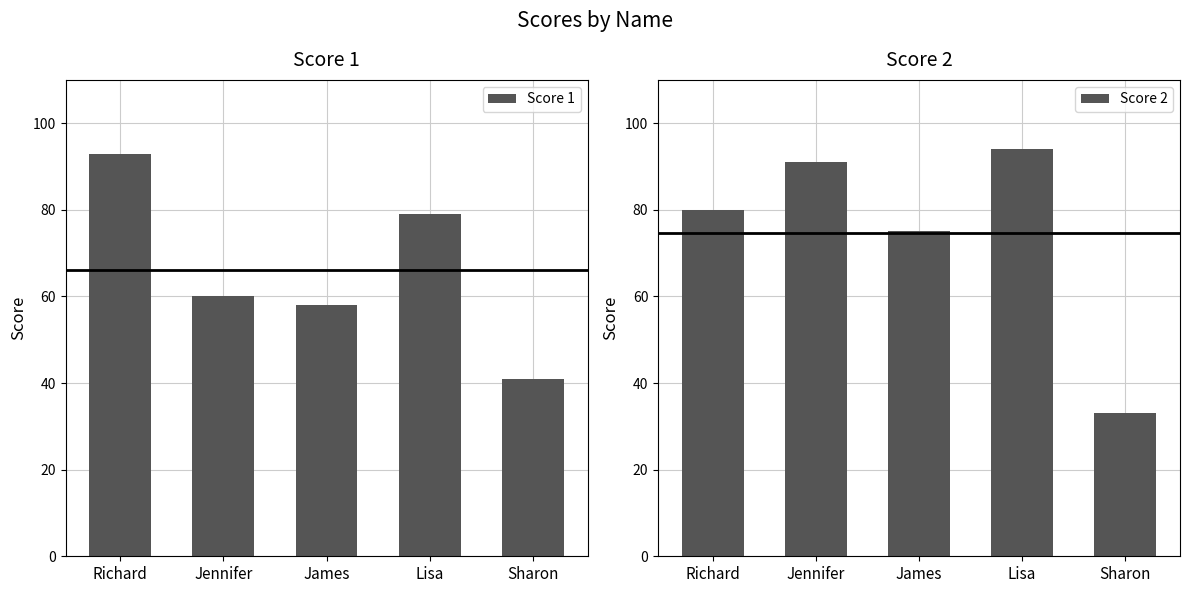

How many categories are shown in the chart?

5